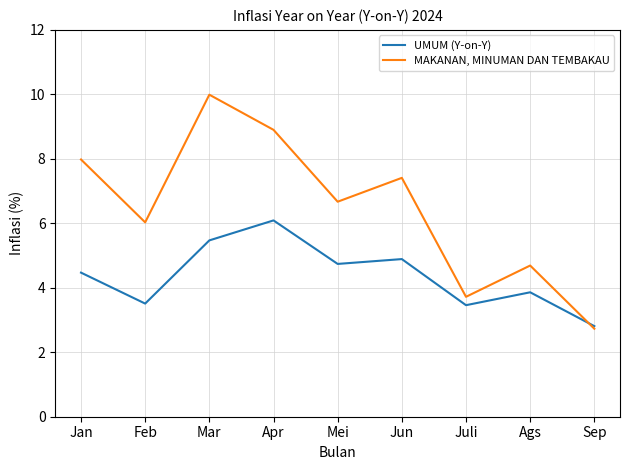

Between Mei and Juli, which series saw the biggest shift?

MAKANAN, MINUMAN DAN TEMBAKAU